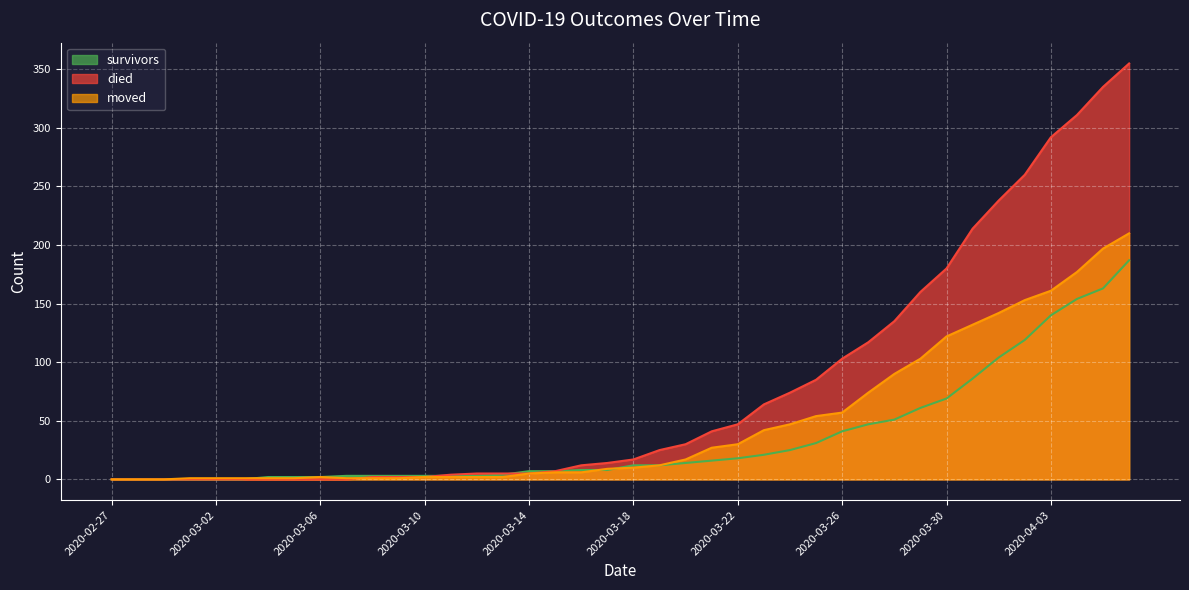

What is the difference between the maximum and minimum values in the died series?

355